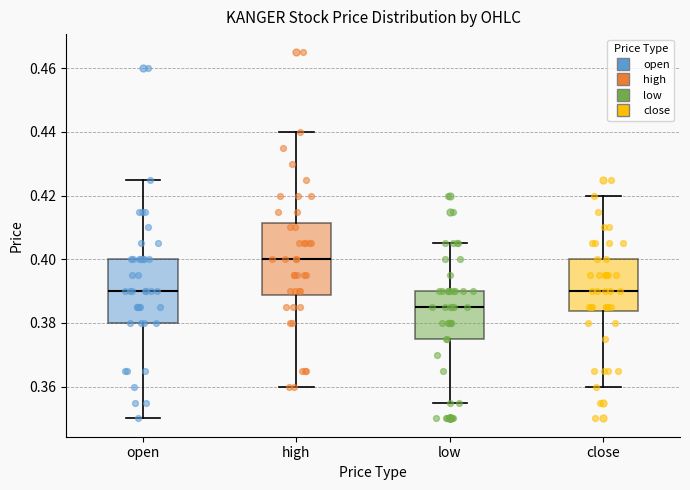

Where does the upper whisker of the box for open end on the y-axis? The values are not printed on the chart, so give them approximately, as read against the axis.

0.426